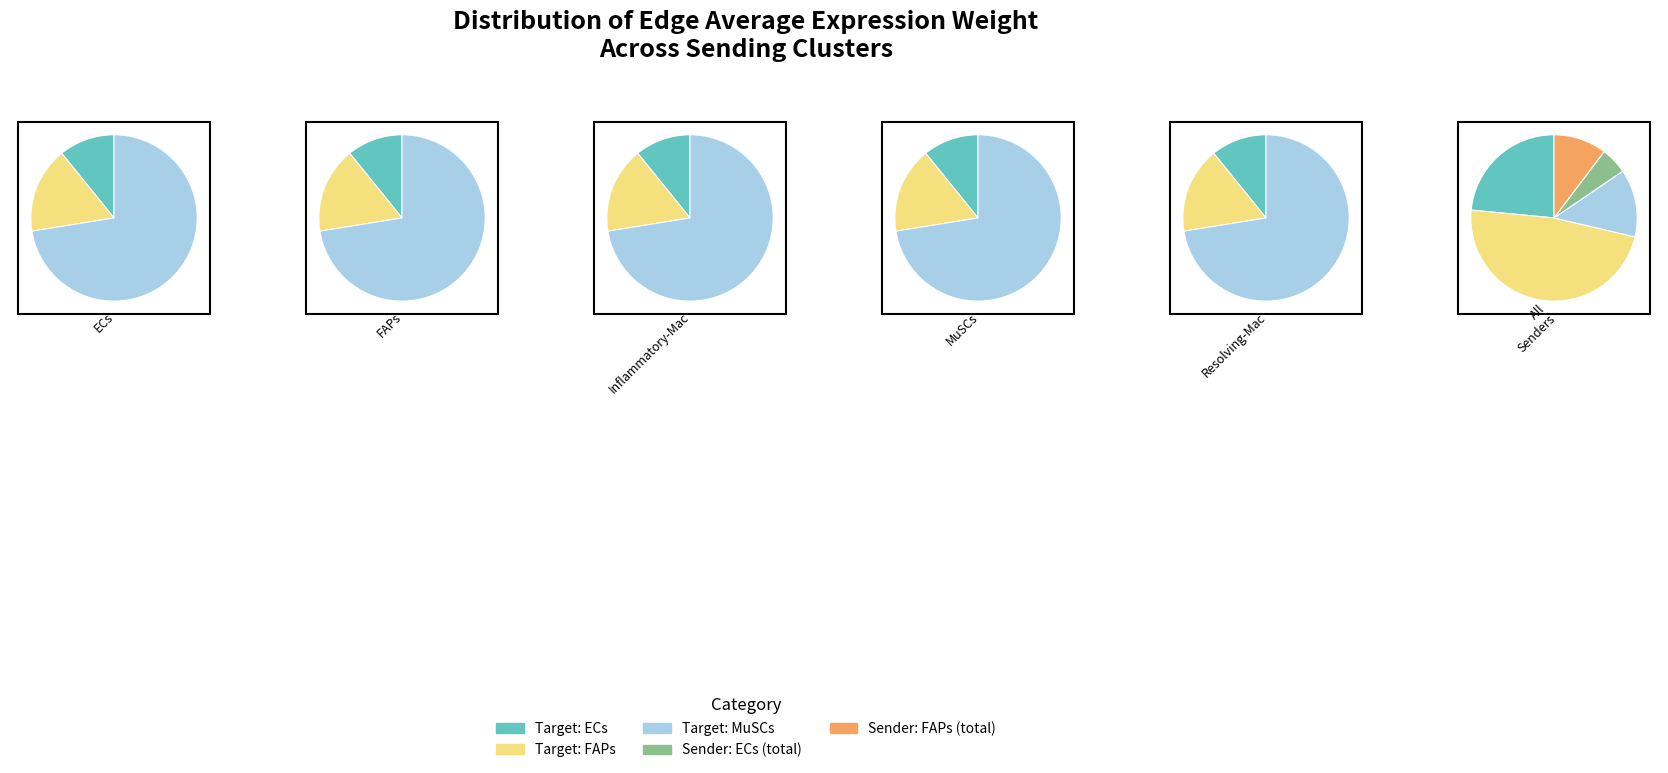

Does ECs account for over 50% of the chart?

No